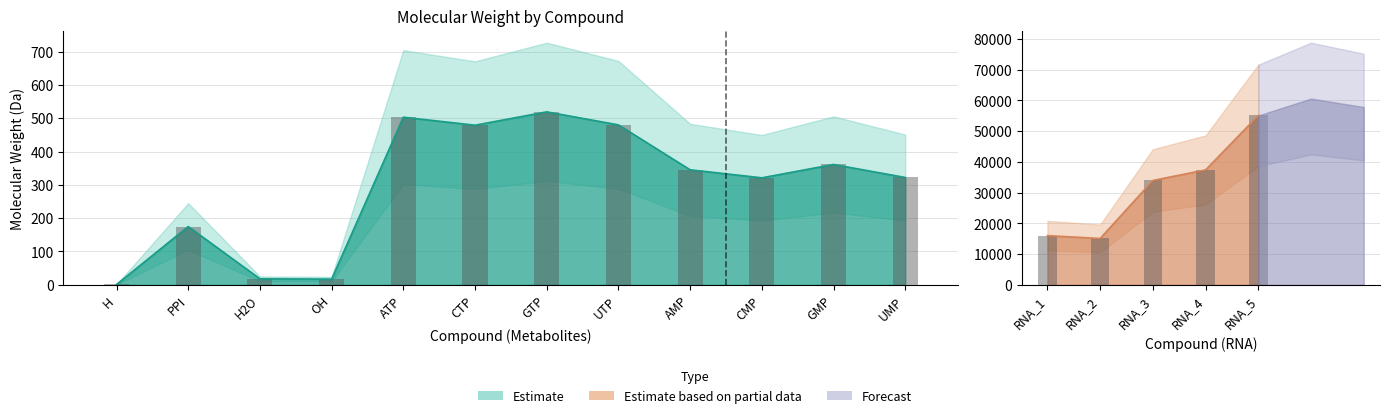

How many data points in metabolite_mw are above 345?

6